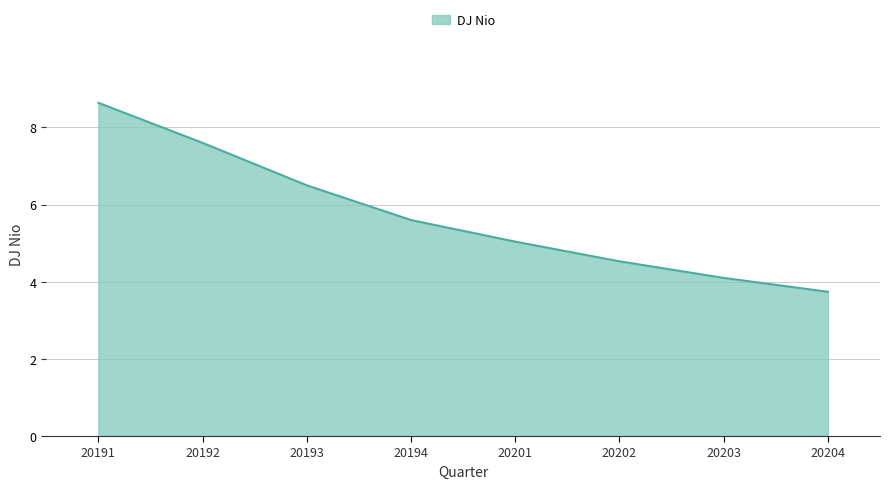

Between 20201 and 20204, which is larger?

20201